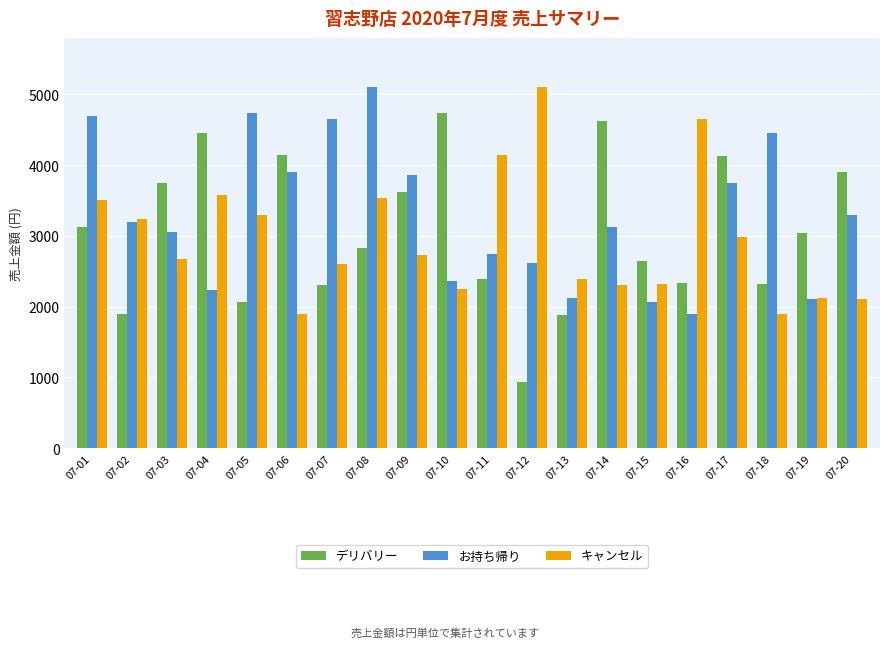

What is the difference between the highest and lowest values at 07-15?

583